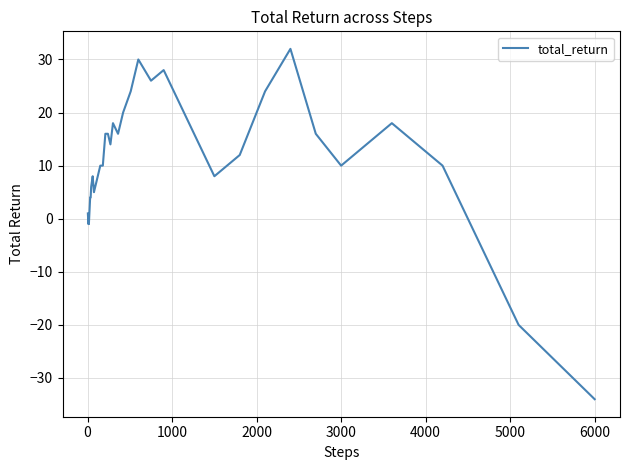

How many lines are shown in the chart?

1